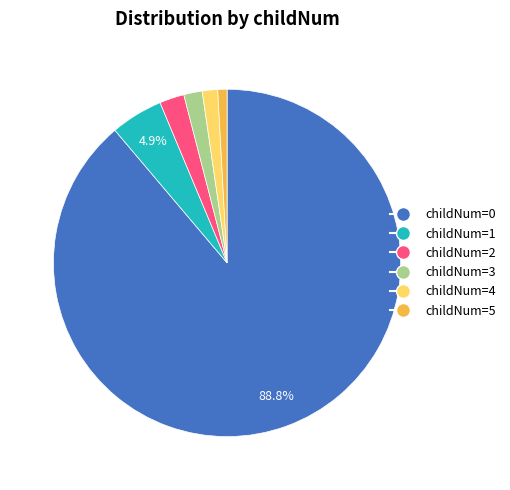

Does any single category account for the majority?

Yes